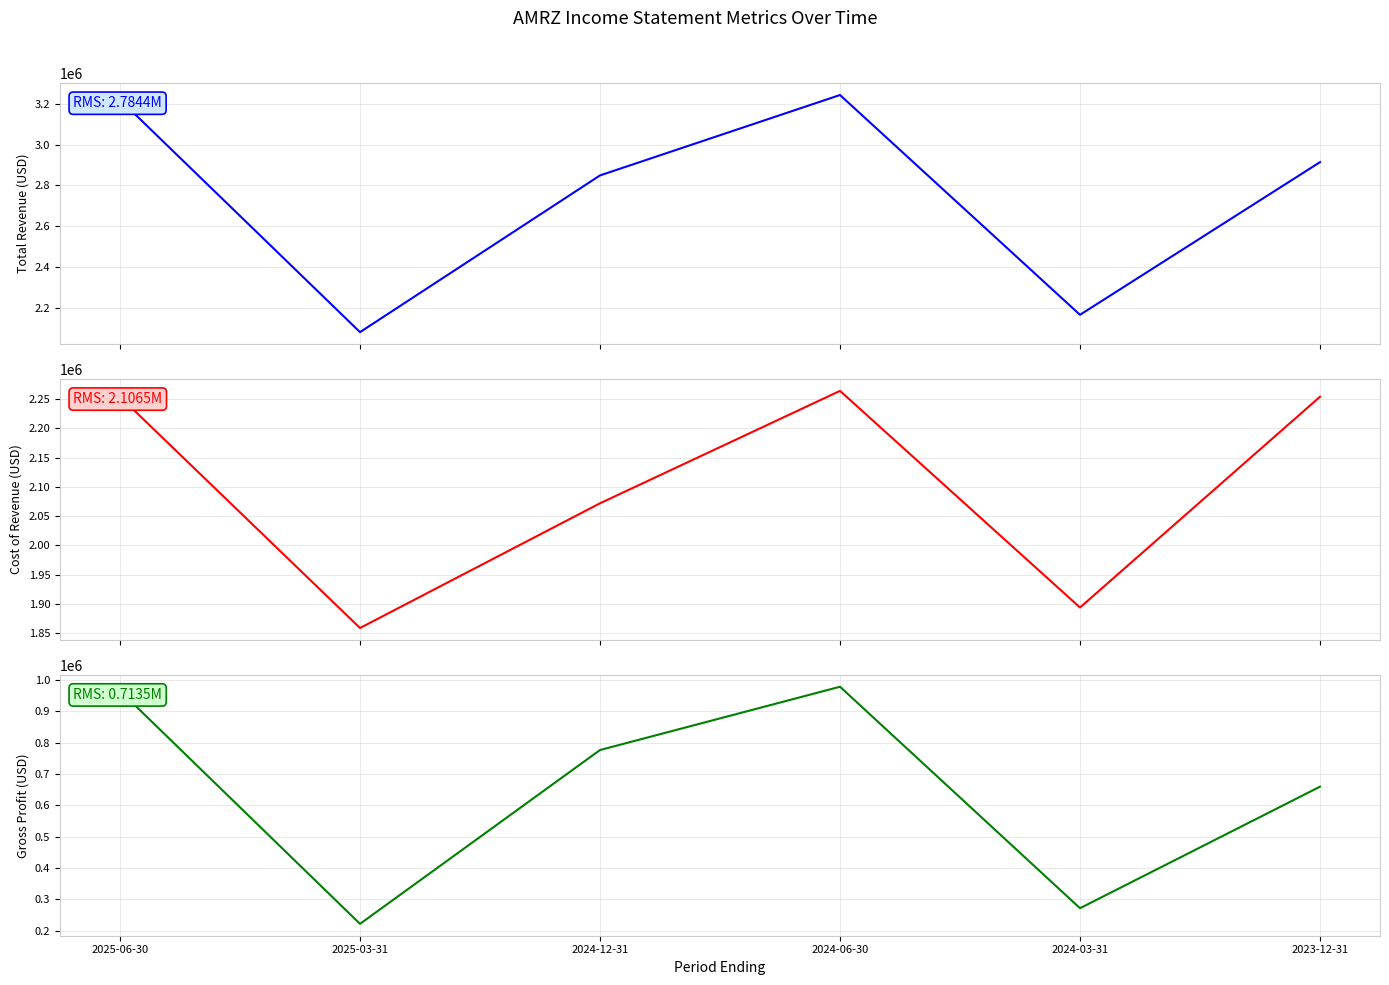

What is the total value across all series at 2025-03-31?

4162000